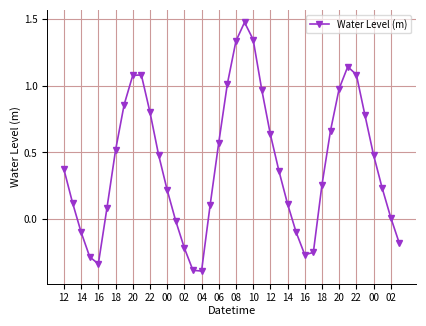

True or false: there are more than 2 points higher than both neighbors.

True